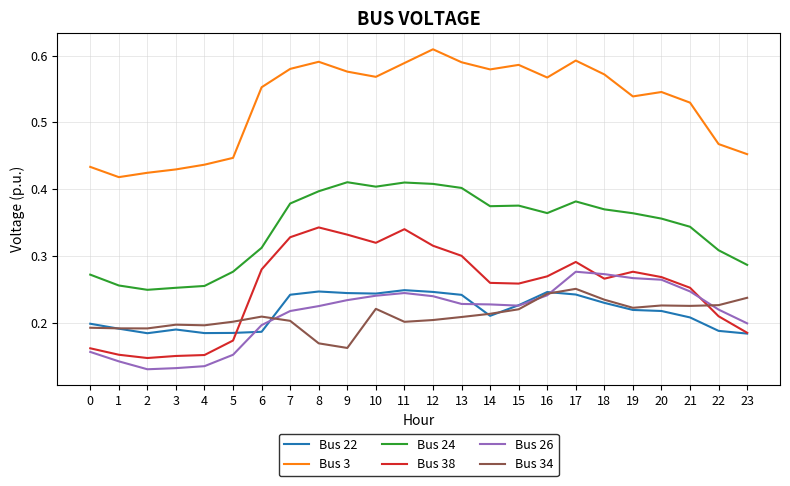

What is the total value across all series at 21?

1.8